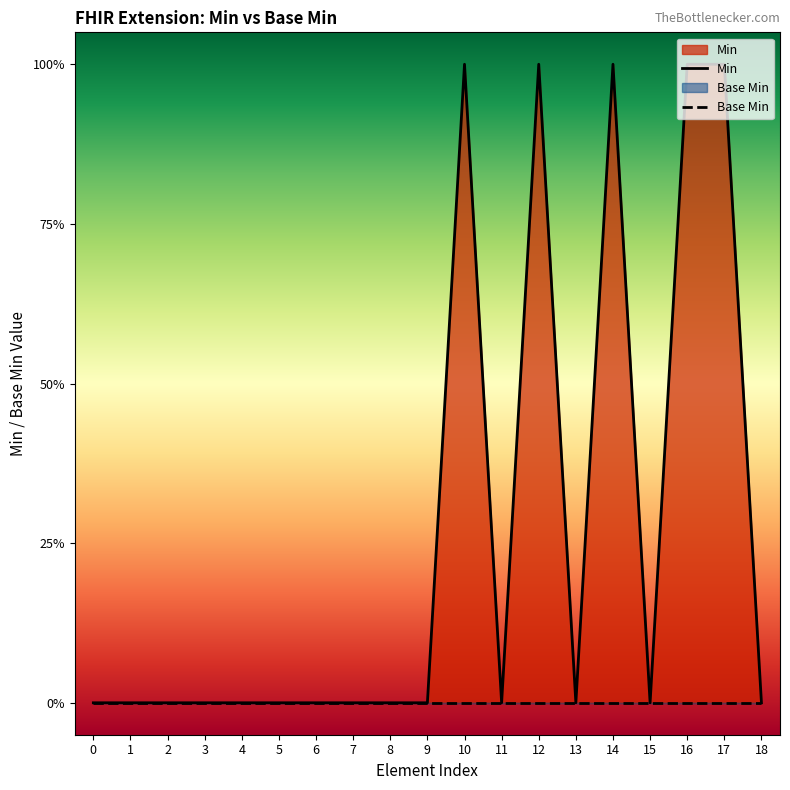

True or false: Min has more than 1 points higher than both neighbors.

True